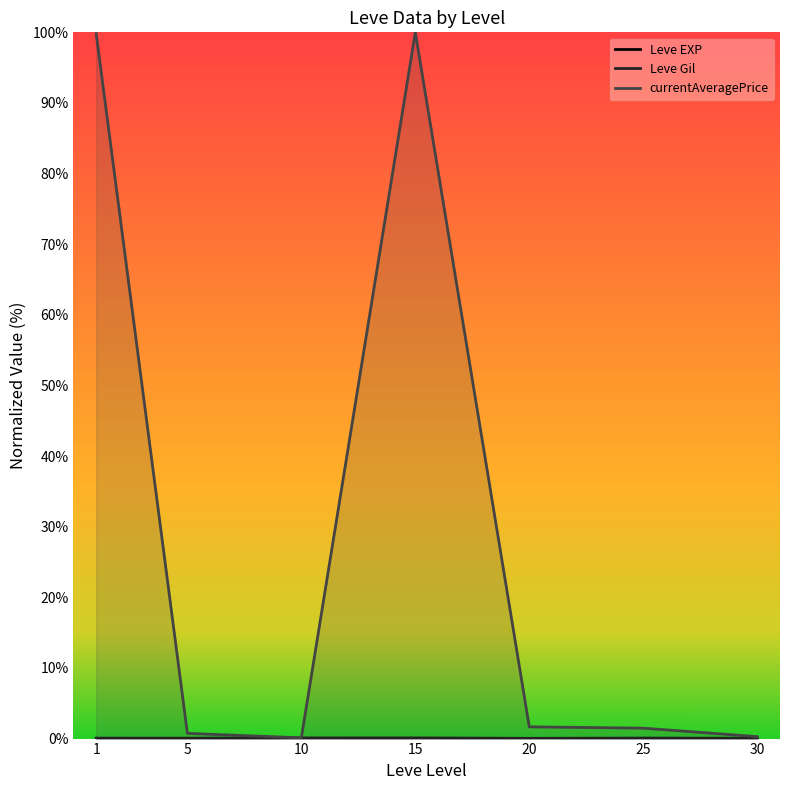

True or false: Leve Gil and Leve EXP cross at least once.

False